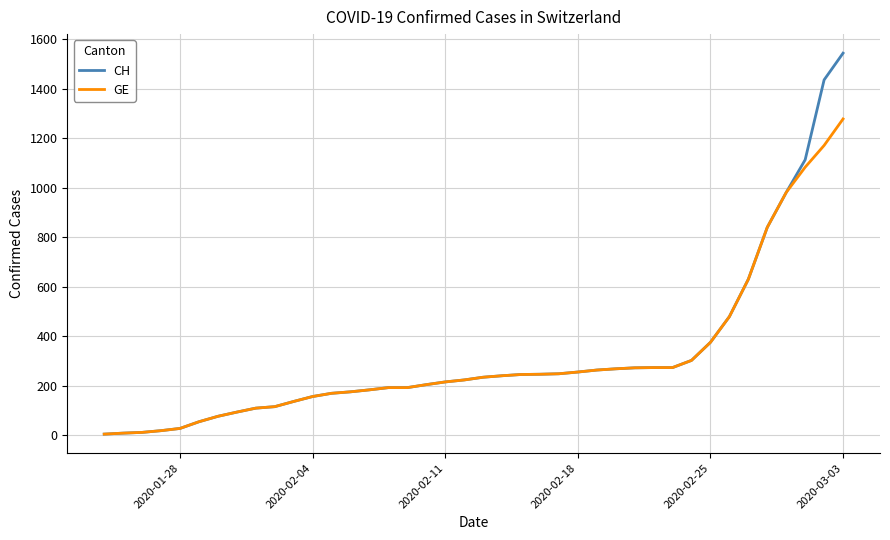

What is the average value of the CH series?

322